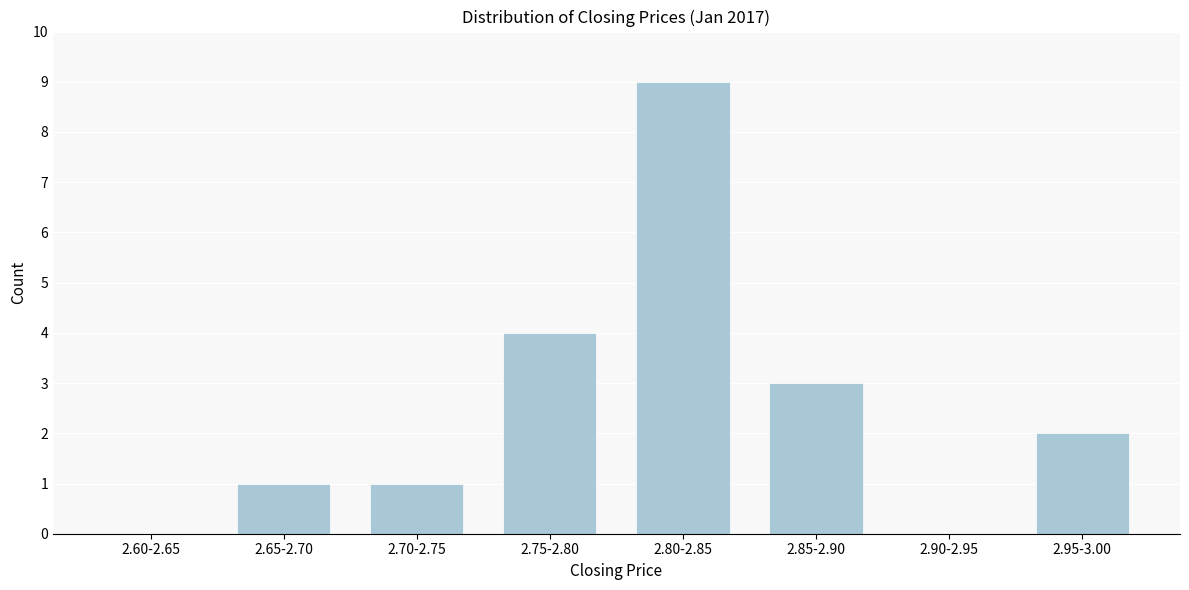

Reading left to right, what are all the values shown in this chart?

2.60-2.65=0	2.65-2.70=1	2.70-2.75=1	2.75-2.80=4	2.80-2.85=9	2.85-2.90=3	2.90-2.95=0	2.95-3.00=2